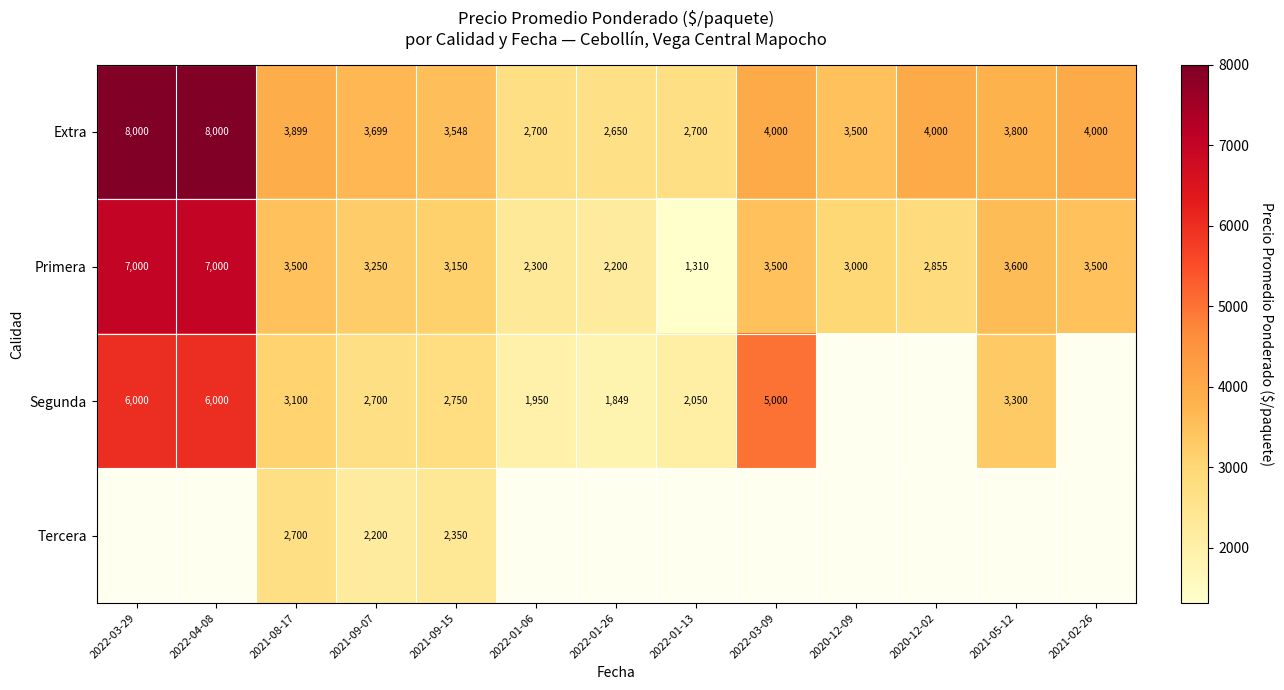

What is the maximum value for Extra?

8000